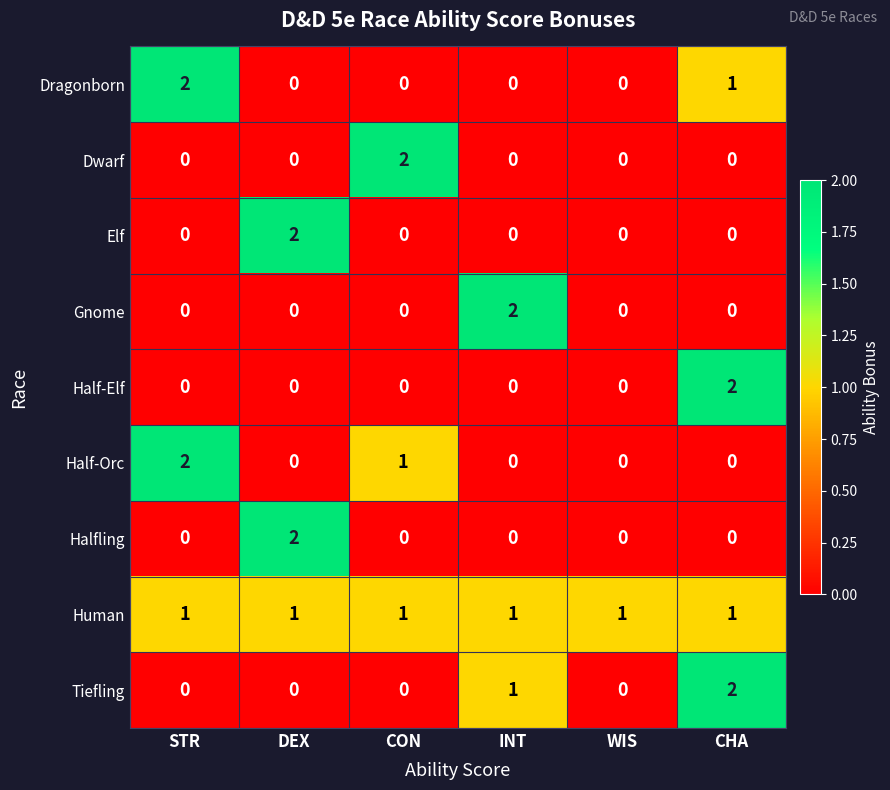

How many Gnome values are between 0 and 1?

5